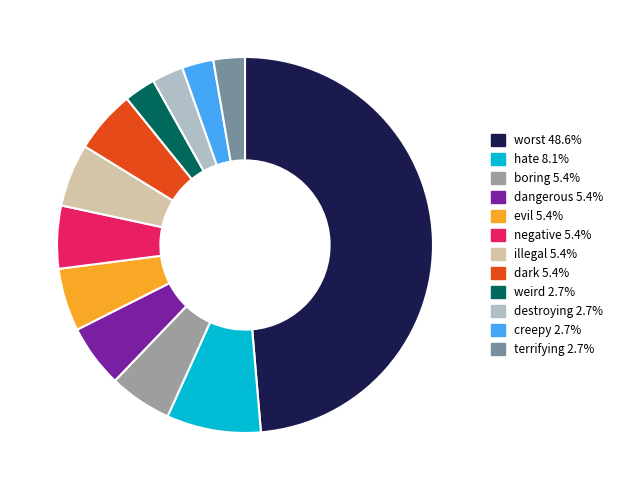

Which has a higher value, worst or evil?

worst